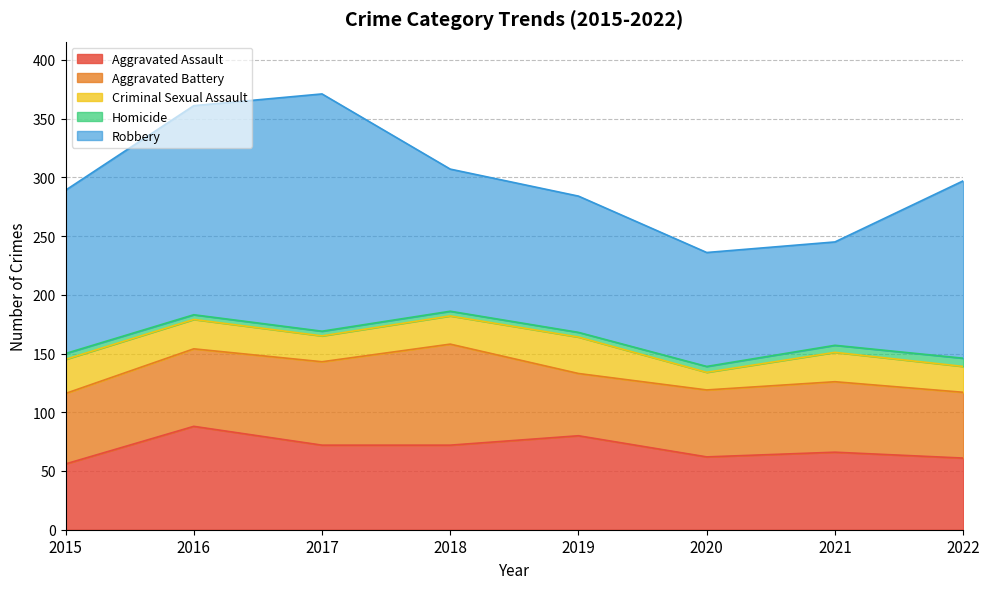

How many lines are shown in the chart?

5